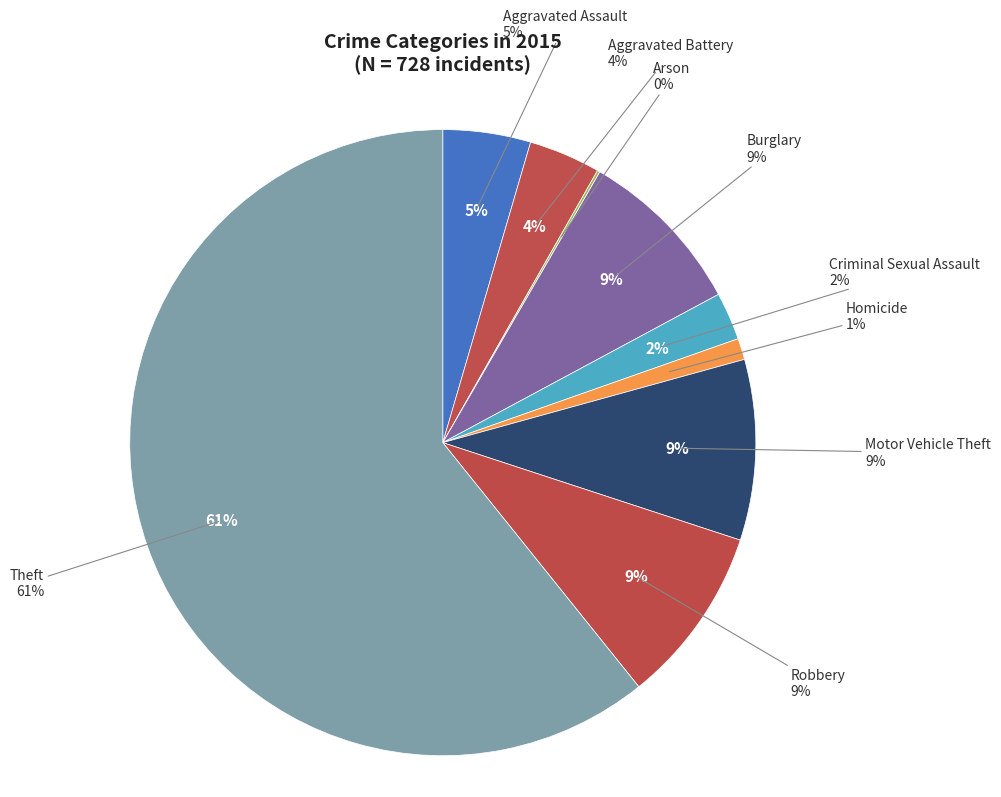

Combined, do Aggravated Assault and Motor Vehicle Theft account for over 50%?

No